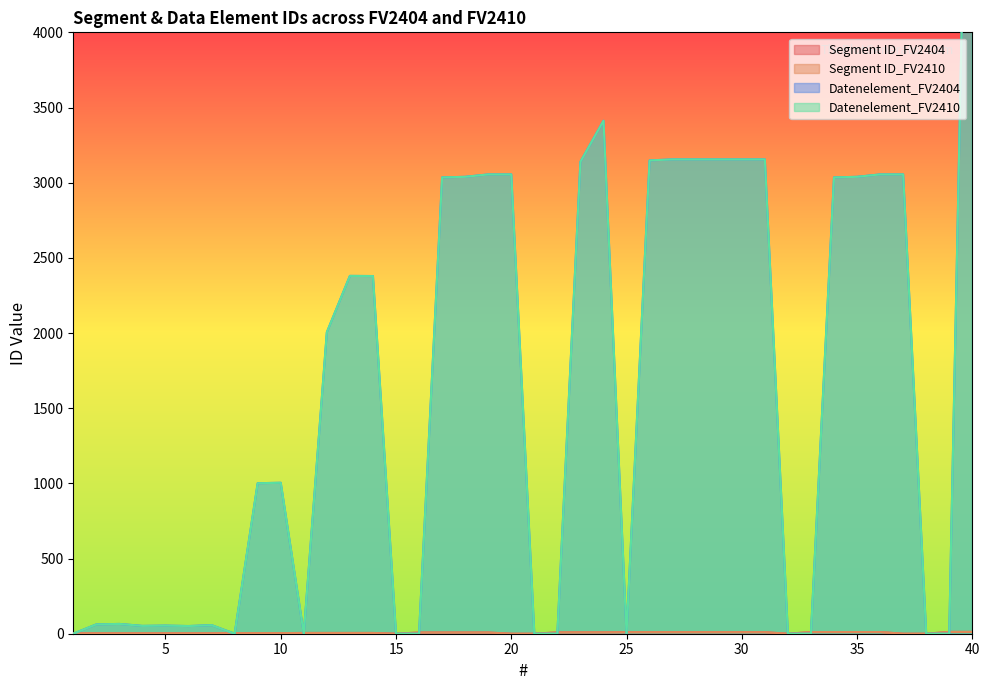

The value of Segment ID_FV2410 at 23 is 14. True or false?

False